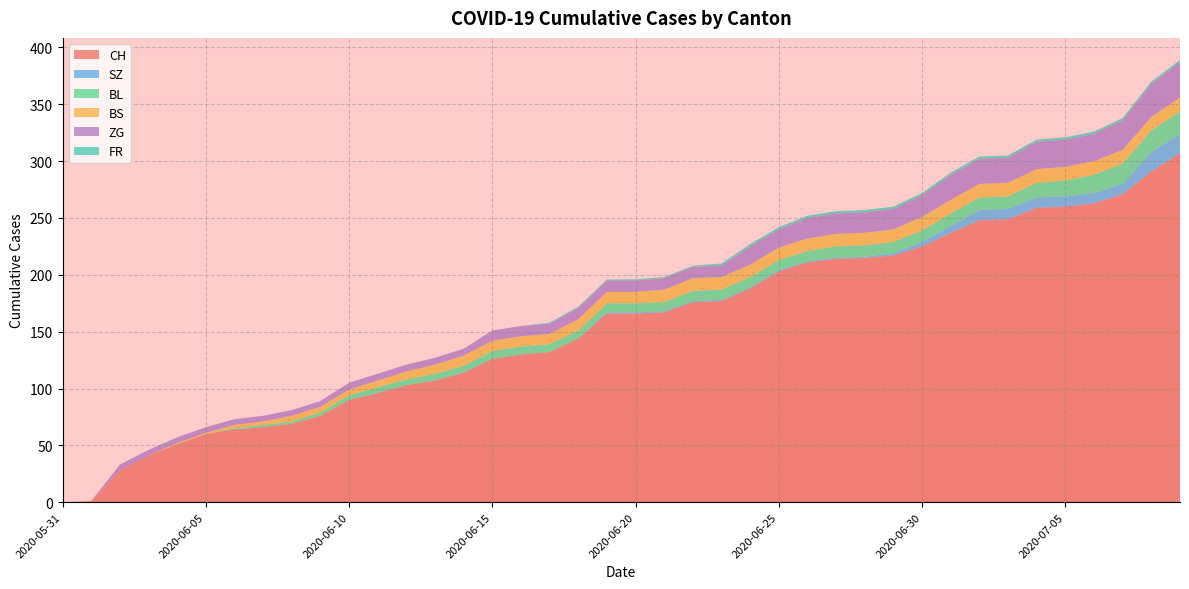

Reading left to right, what are all the values shown in this chart?

CH: 2020-05-31=0	2020-06-01=1	2020-06-02=28	2020-06-03=41	2020-06-04=51	2020-06-05=60	2020-06-06=64	2020-06-07=66	2020-06-08=69	2020-06-09=76	2020-06-10=90	2020-06-11=96	2020-06-12=103	2020-06-13=107	2020-06-14=114	2020-06-15=126	2020-06-16=130	2020-06-17=132	2020-06-18=144	2020-06-19=166	2020-06-20=166	2020-06-21=167	2020-06-22=176	2020-06-23=177	2020-06-24=188	2020-06-25=203	2020-06-26=211	2020-06-27=214	2020-06-28=215	2020-06-29=217	2020-06-30=225	2020-07-01=237	2020-07-02=248	2020-07-03=249	2020-07-04=259	2020-07-05=260	2020-07-06=263	2020-07-07=271	2020-07-08=291	2020-07-09=307
SZ: 2020-05-31=0	2020-06-01=0	2020-06-02=0	2020-06-03=0	2020-06-04=0	2020-06-05=0	2020-06-06=0	2020-06-07=0	2020-06-08=0	2020-06-09=0	2020-06-10=0	2020-06-11=0	2020-06-12=0	2020-06-13=0	2020-06-14=0	2020-06-15=0	2020-06-16=0	2020-06-17=0	2020-06-18=0	2020-06-19=1	2020-06-20=1	2020-06-21=1	2020-06-22=1	2020-06-23=1	2020-06-24=1	2020-06-25=1	2020-06-26=1	2020-06-27=1	2020-06-28=1	2020-06-29=2	2020-06-30=4	2020-07-01=6	2020-07-02=9	2020-07-03=9	2020-07-04=9	2020-07-05=9	2020-07-06=9	2020-07-07=9	2020-07-08=17	2020-07-09=17
BL: 2020-05-31=0	2020-06-01=0	2020-06-02=0	2020-06-03=0	2020-06-04=0	2020-06-05=0	2020-06-06=1	2020-06-07=2	2020-06-08=2	2020-06-09=3	2020-06-10=4	2020-06-11=5	2020-06-12=5	2020-06-13=6	2020-06-14=6	2020-06-15=7	2020-06-16=7	2020-06-17=7	2020-06-18=7	2020-06-19=8	2020-06-20=8	2020-06-21=8	2020-06-22=9	2020-06-23=9	2020-06-24=9	2020-06-25=9	2020-06-26=9	2020-06-27=10	2020-06-28=10	2020-06-29=10	2020-06-30=10	2020-07-01=11	2020-07-02=11	2020-07-03=11	2020-07-04=13	2020-07-05=14	2020-07-06=16	2020-07-07=18	2020-07-08=19	2020-07-09=20
BS: 2020-05-31=0	2020-06-01=0	2020-06-02=0	2020-06-03=0	2020-06-04=1	2020-06-05=1	2020-06-06=3	2020-06-07=3	2020-06-08=5	2020-06-09=5	2020-06-10=5	2020-06-11=6	2020-06-12=7	2020-06-13=8	2020-06-14=9	2020-06-15=9	2020-06-16=9	2020-06-17=9	2020-06-18=10	2020-06-19=10	2020-06-20=10	2020-06-21=11	2020-06-22=11	2020-06-23=11	2020-06-24=11	2020-06-25=11	2020-06-26=11	2020-06-27=11	2020-06-28=11	2020-06-29=11	2020-06-30=12	2020-07-01=12	2020-07-02=12	2020-07-03=12	2020-07-04=12	2020-07-05=12	2020-07-06=12	2020-07-07=12	2020-07-08=12	2020-07-09=12
ZG: 2020-05-31=0	2020-06-01=0	2020-06-02=5	2020-06-03=5	2020-06-04=5	2020-06-05=5	2020-06-06=5	2020-06-07=5	2020-06-08=5	2020-06-09=5	2020-06-10=6	2020-06-11=6	2020-06-12=6	2020-06-13=6	2020-06-14=6	2020-06-15=9	2020-06-16=9	2020-06-17=9	2020-06-18=10	2020-06-19=10	2020-06-20=10	2020-06-21=10	2020-06-22=10	2020-06-23=10	2020-06-24=16	2020-06-25=16	2020-06-26=18	2020-06-27=18	2020-06-28=18	2020-06-29=18	2020-06-30=19	2020-07-01=22	2020-07-02=22	2020-07-03=22	2020-07-04=24	2020-07-05=24	2020-07-06=24	2020-07-07=26	2020-07-08=29	2020-07-09=31
FR: 2020-05-31=0	2020-06-01=0	2020-06-02=0	2020-06-03=0	2020-06-04=0	2020-06-05=0	2020-06-06=0	2020-06-07=0	2020-06-08=0	2020-06-09=0	2020-06-10=0	2020-06-11=0	2020-06-12=0	2020-06-13=0	2020-06-14=0	2020-06-15=0	2020-06-16=0	2020-06-17=1	2020-06-18=1	2020-06-19=1	2020-06-20=1	2020-06-21=1	2020-06-22=1	2020-06-23=2	2020-06-24=2	2020-06-25=2	2020-06-26=2	2020-06-27=2	2020-06-28=2	2020-06-29=2	2020-06-30=2	2020-07-01=2	2020-07-02=2	2020-07-03=2	2020-07-04=2	2020-07-05=2	2020-07-06=2	2020-07-07=2	2020-07-08=2	2020-07-09=2